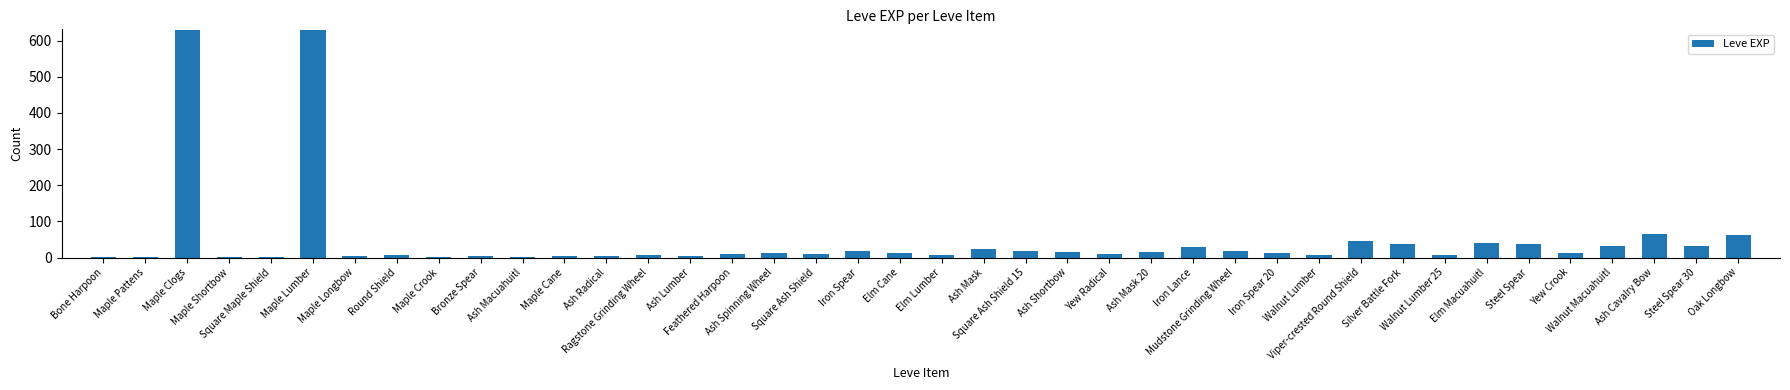

Where does the data first go above 12?

Maple Clogs